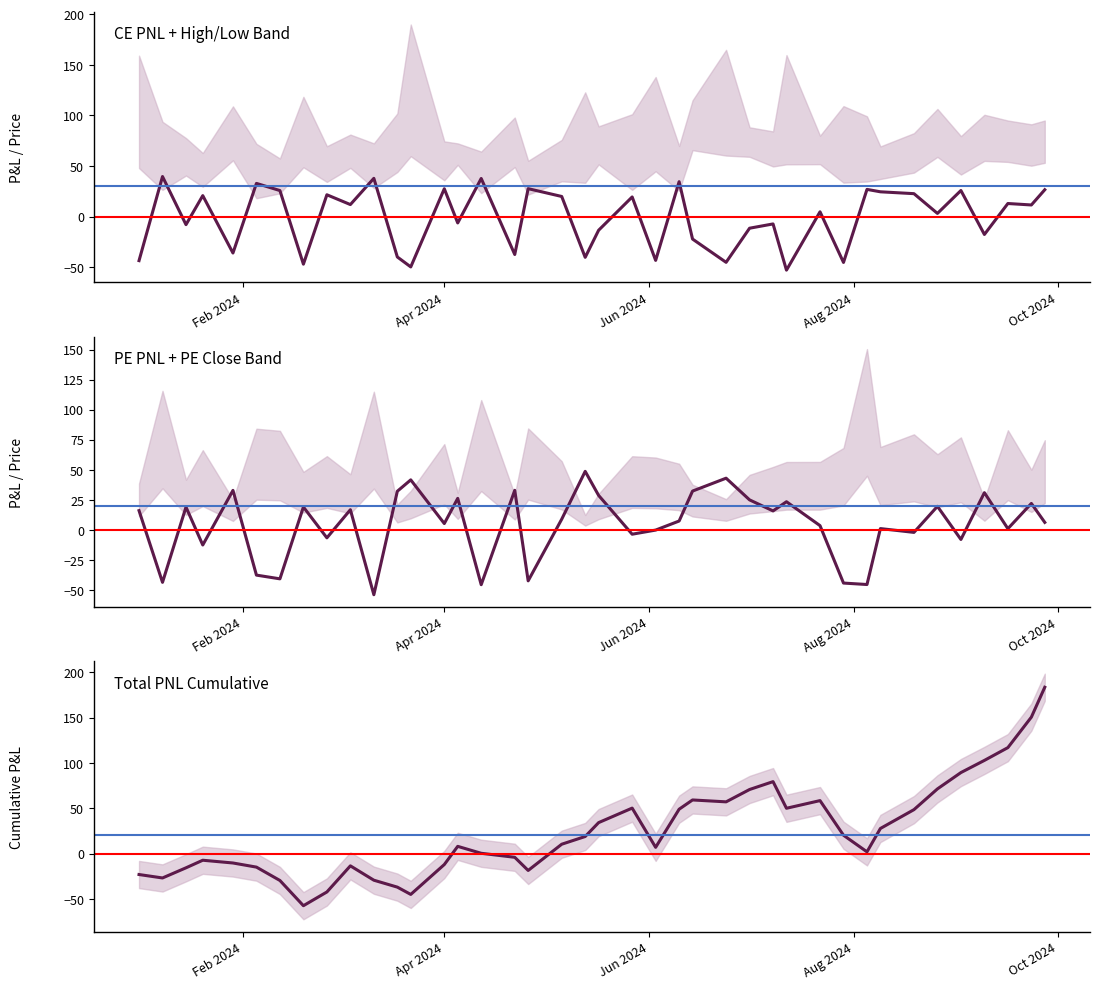

What is the difference between the maximum and minimum values in the Total.PNL (cumulative) series?

241.0